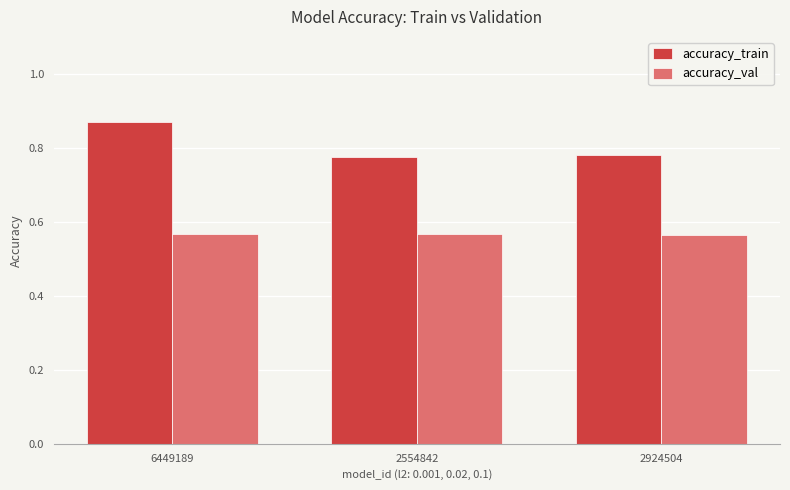

Count the accuracy_train values in the range 0 to 1.

3